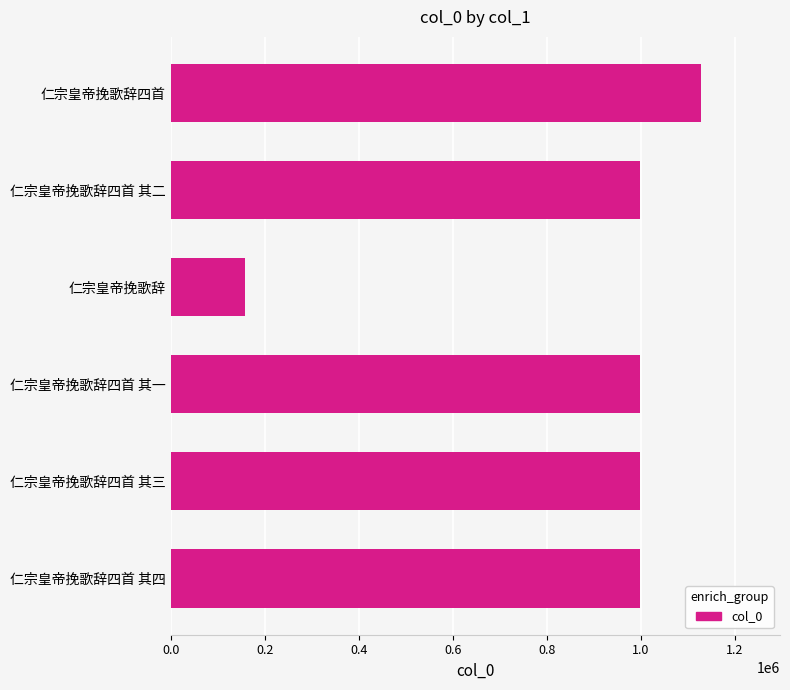

Between 仁宗皇帝挽歌辞四首 and 仁宗皇帝挽歌辞四首 其四, which is larger?

仁宗皇帝挽歌辞四首